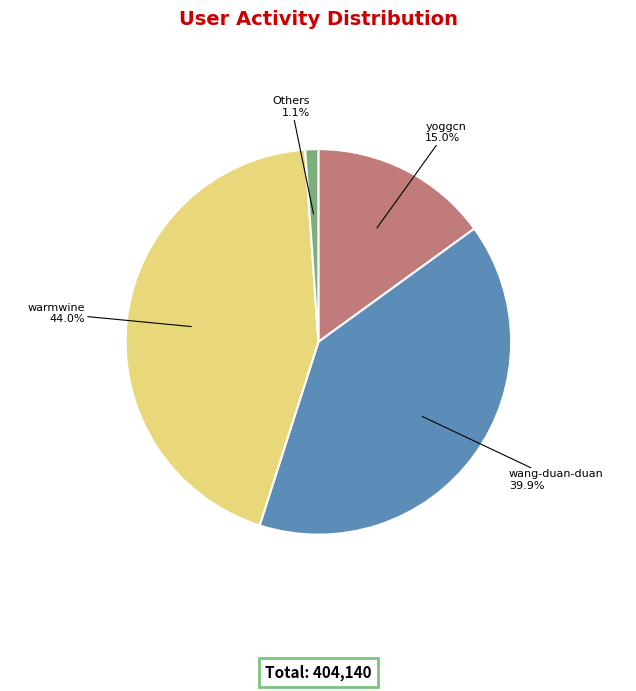

Is there any slice that represents more than half of the pie?

No